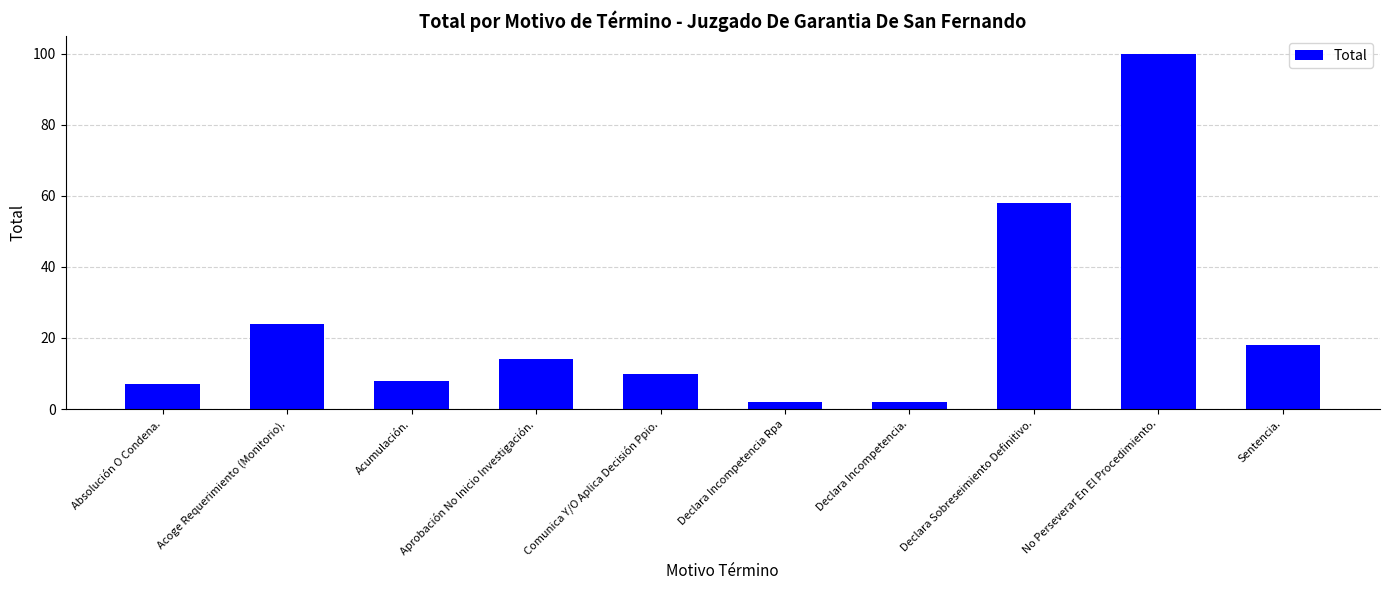

What is the value of the 9th bar from the left?

100